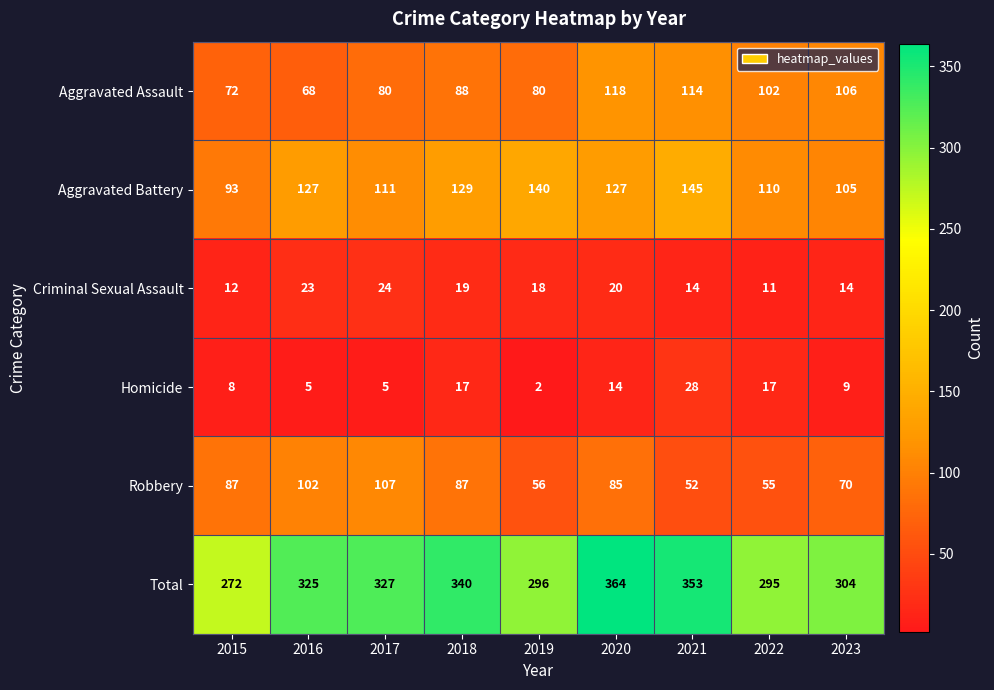

At which label does Homicide first exceed 9?

2018